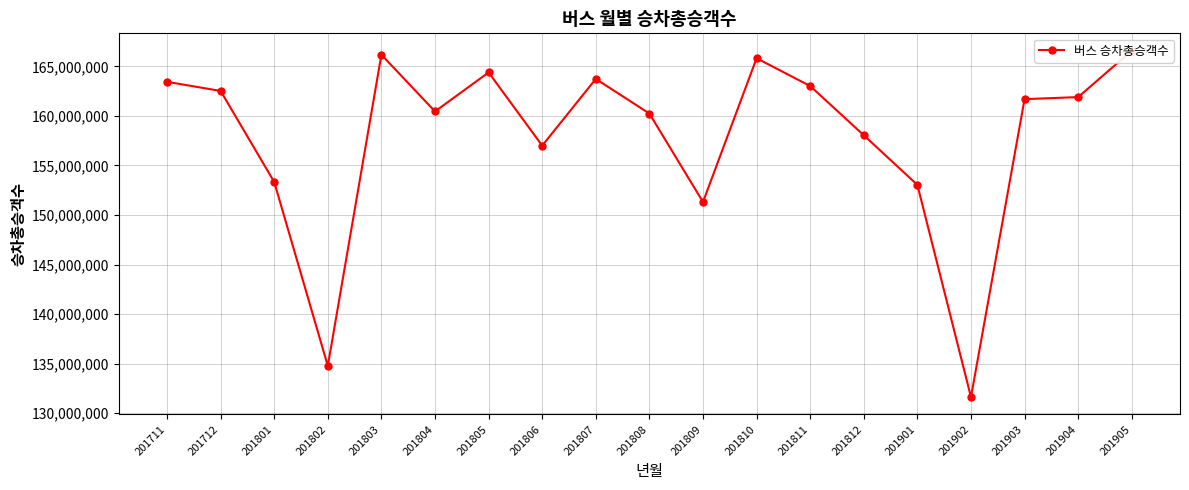

The value at 201905 is 166587933. True or false?

True